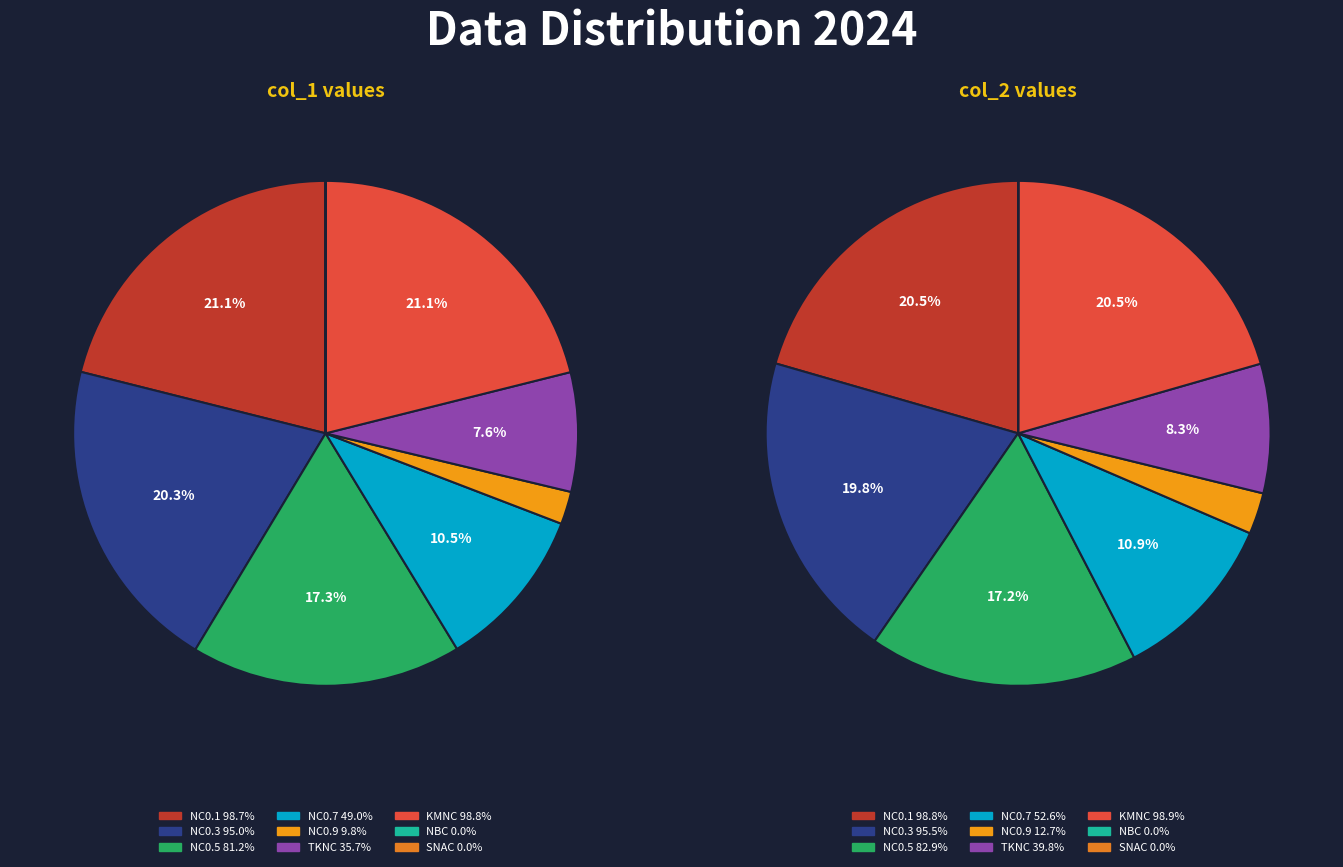

To the nearest percent, what is the difference between the NC0.7 and TKNC slice percentages?

3%